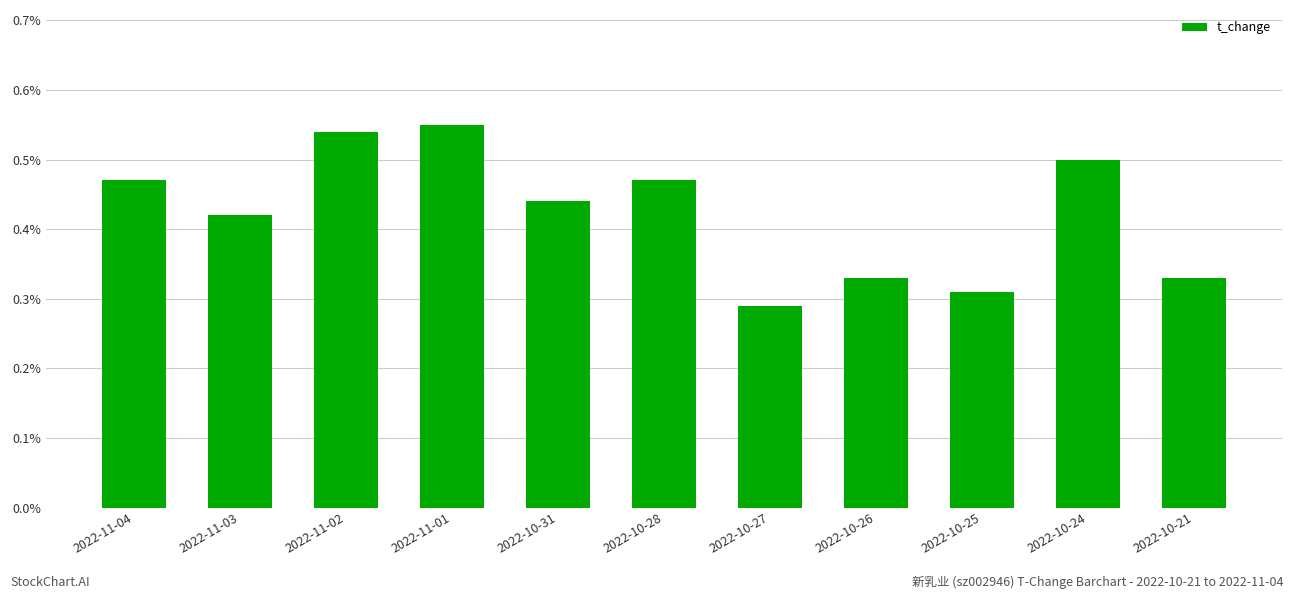

What is the sum of the values at 2022-11-02 and 2022-10-25?

0.9